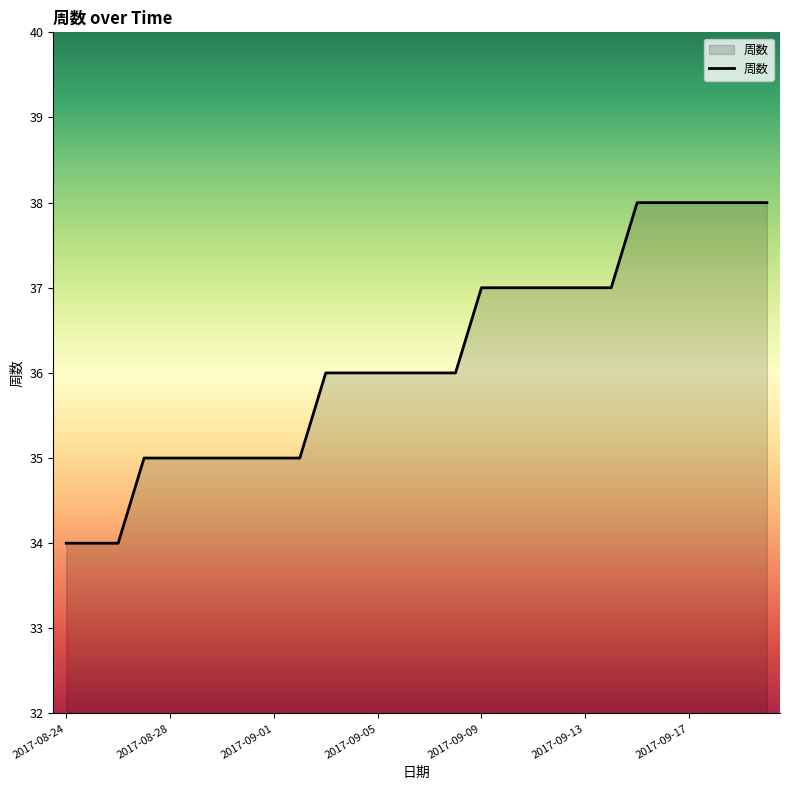

How many lines are shown in the chart?

1